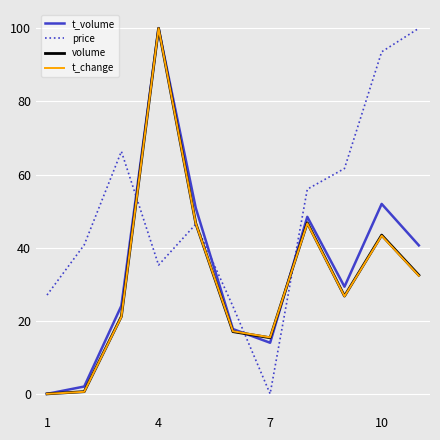

True or false: volume and price cross at least once.

True